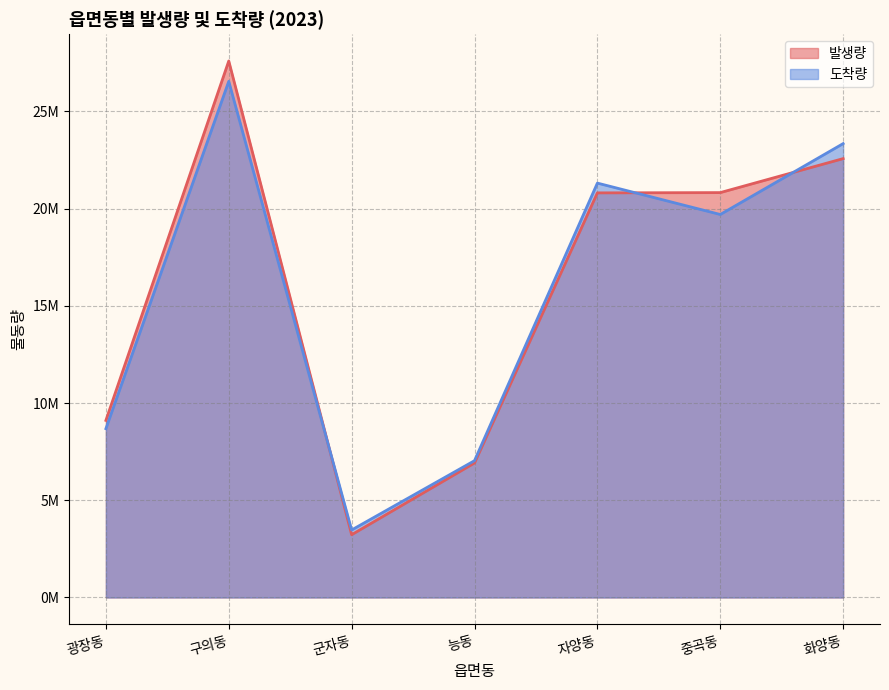

Does the chart have visible grid lines?

Yes